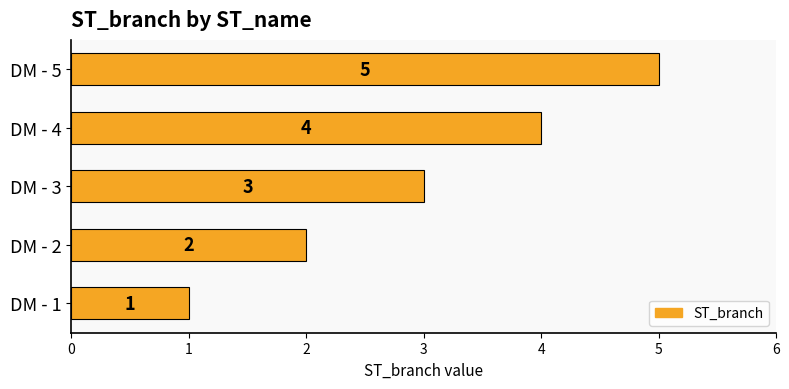

How many values are between 2 and 4?

3